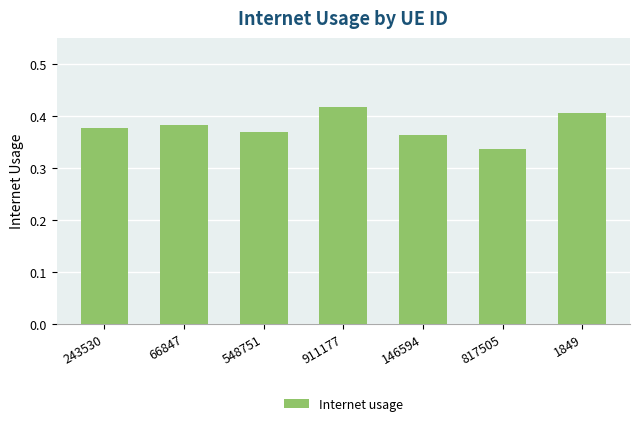

True or false: the data shows 0.1 at 548751.

False